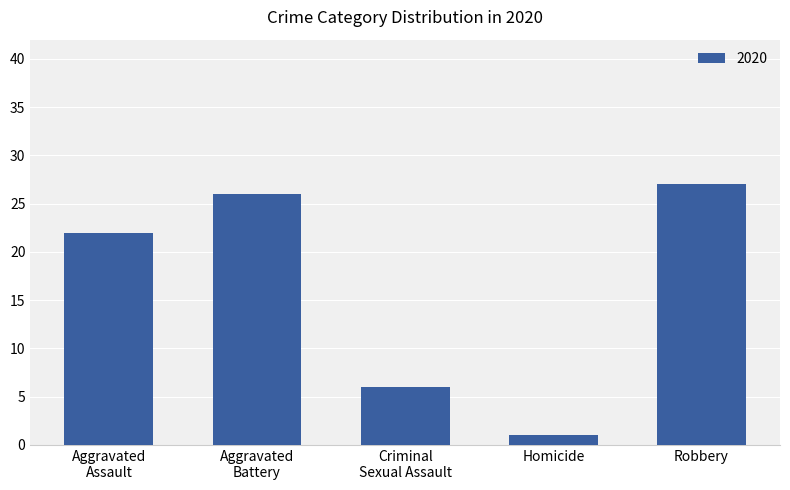

The chart shows a value of 39 at Robbery. True or false?

False